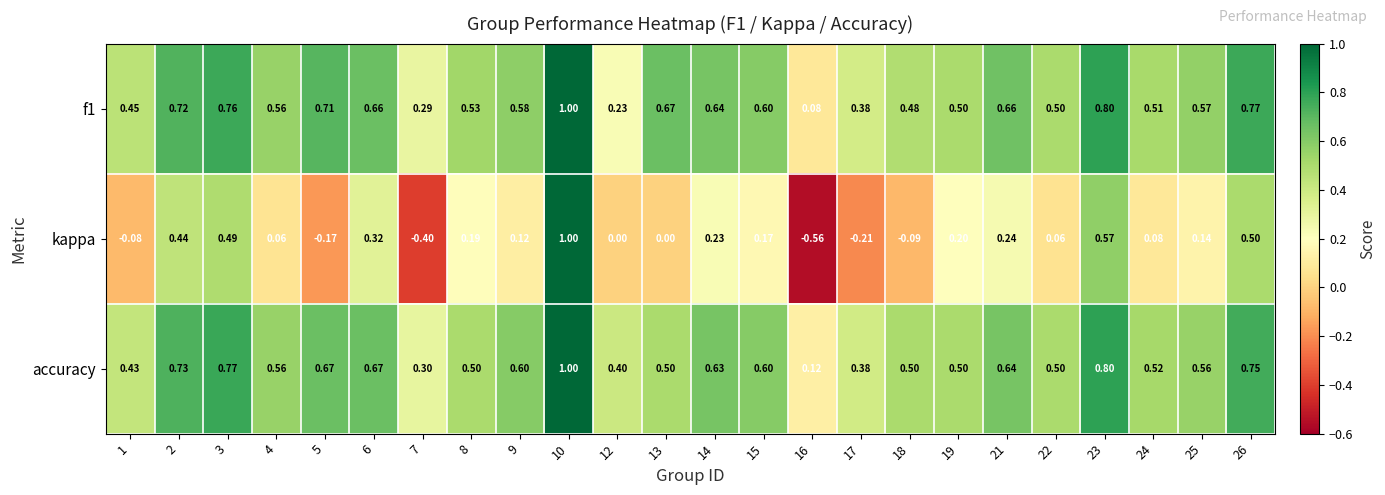

Which series has the largest range (max minus min)?

kappa